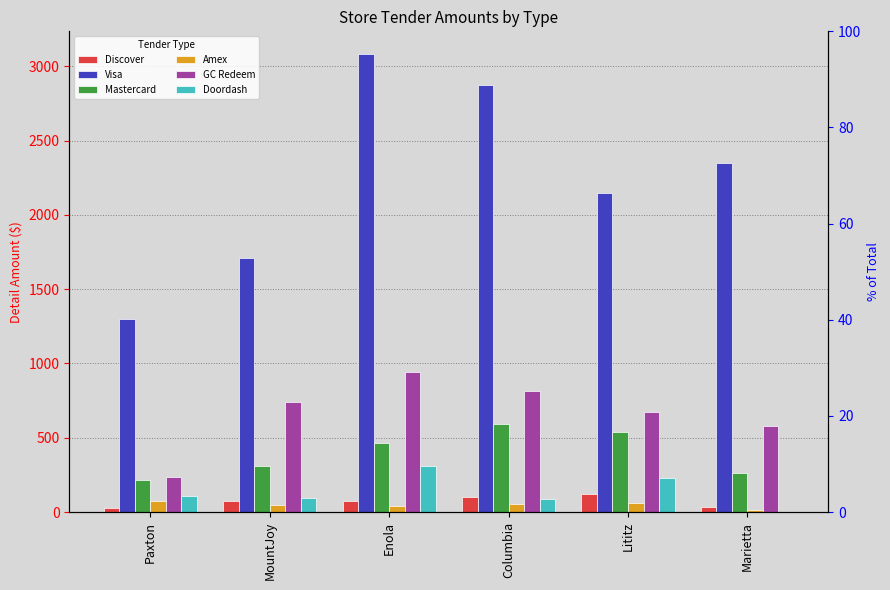

At which label is Discover closest to 74?

Enola